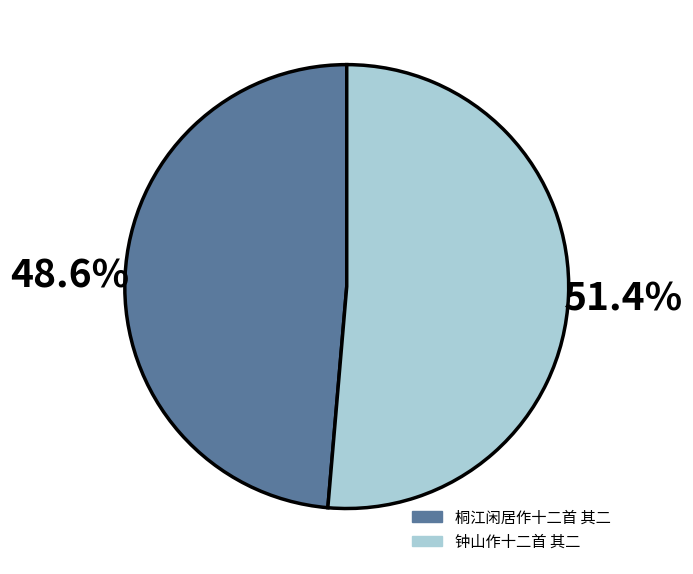

Rank the categories by value from lowest to highest.

桐江闲居作十二首 其二, 钟山作十二首 其二